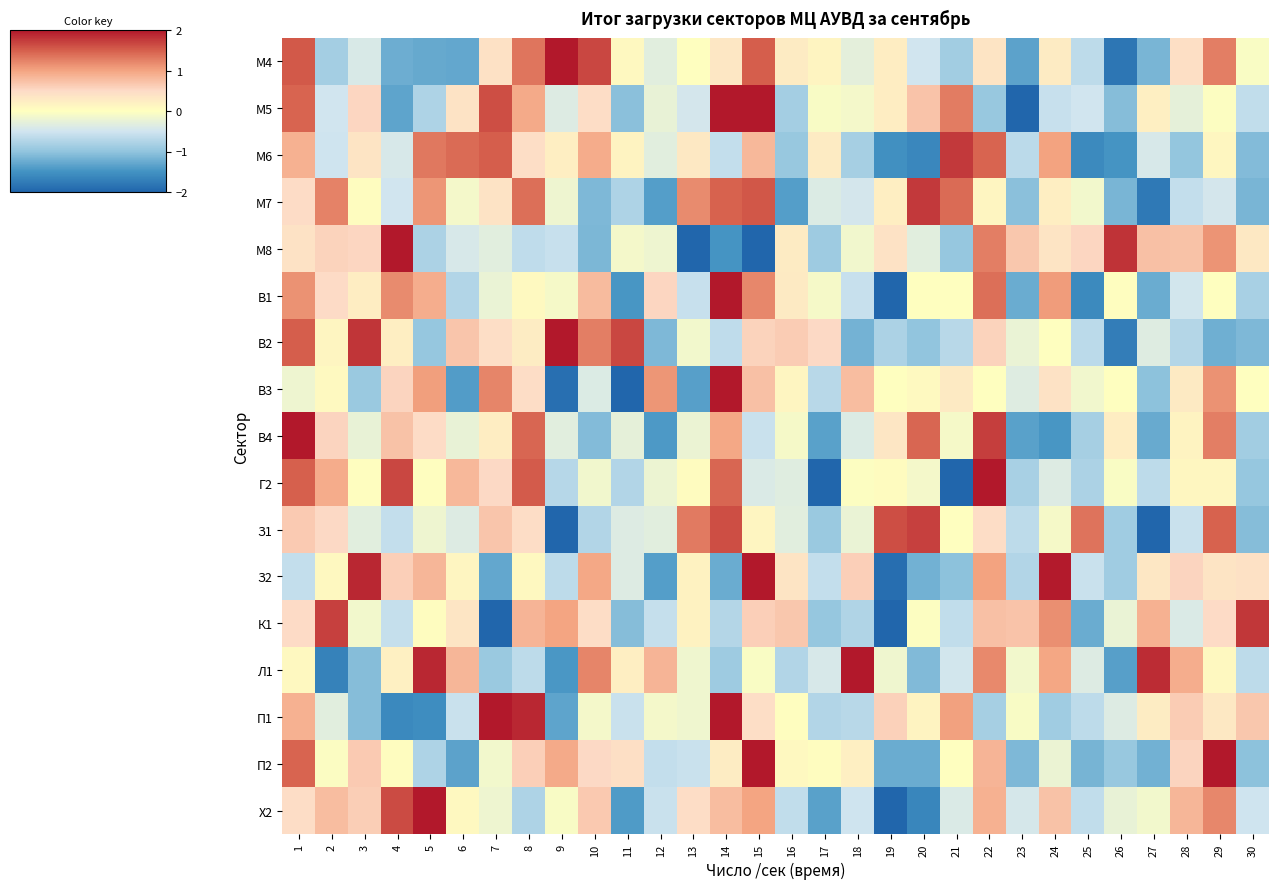

What is the maximum value shown in the chart?

2.8